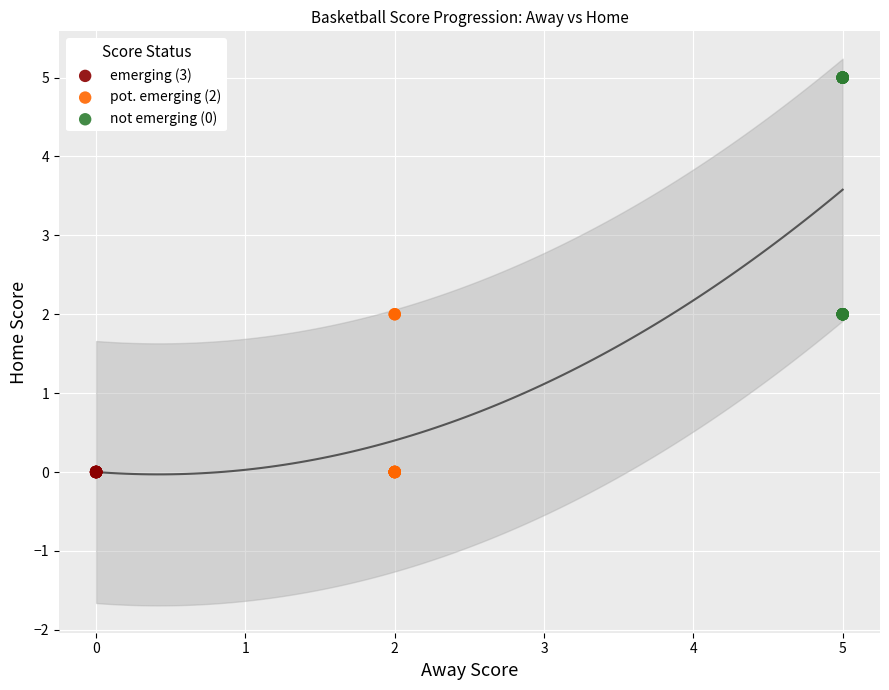

Which series contains the highest Y value?

not emerging (0)